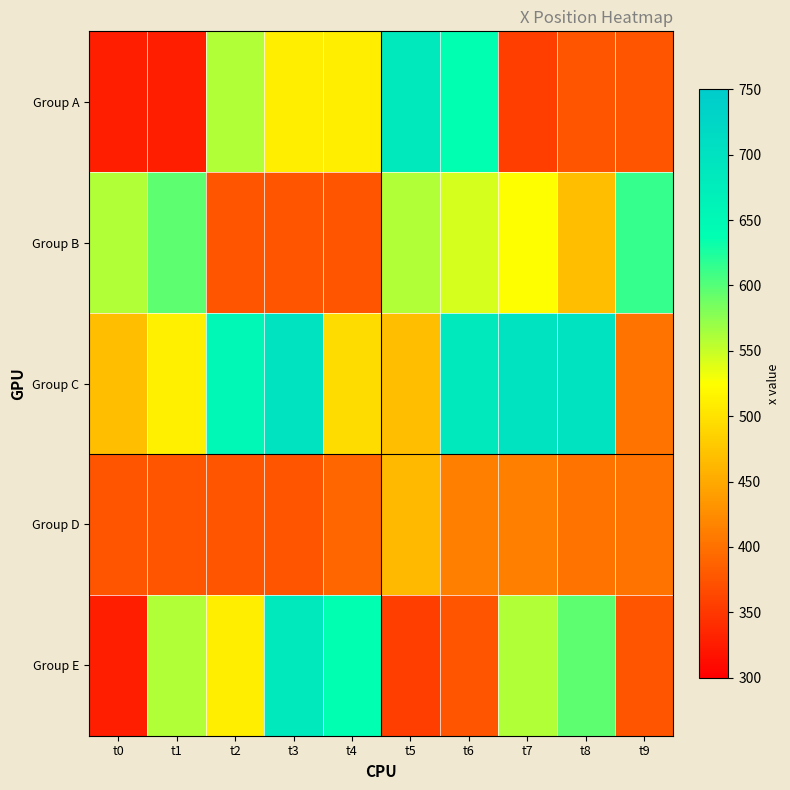

At which category is the sum across all series the highest?

t6